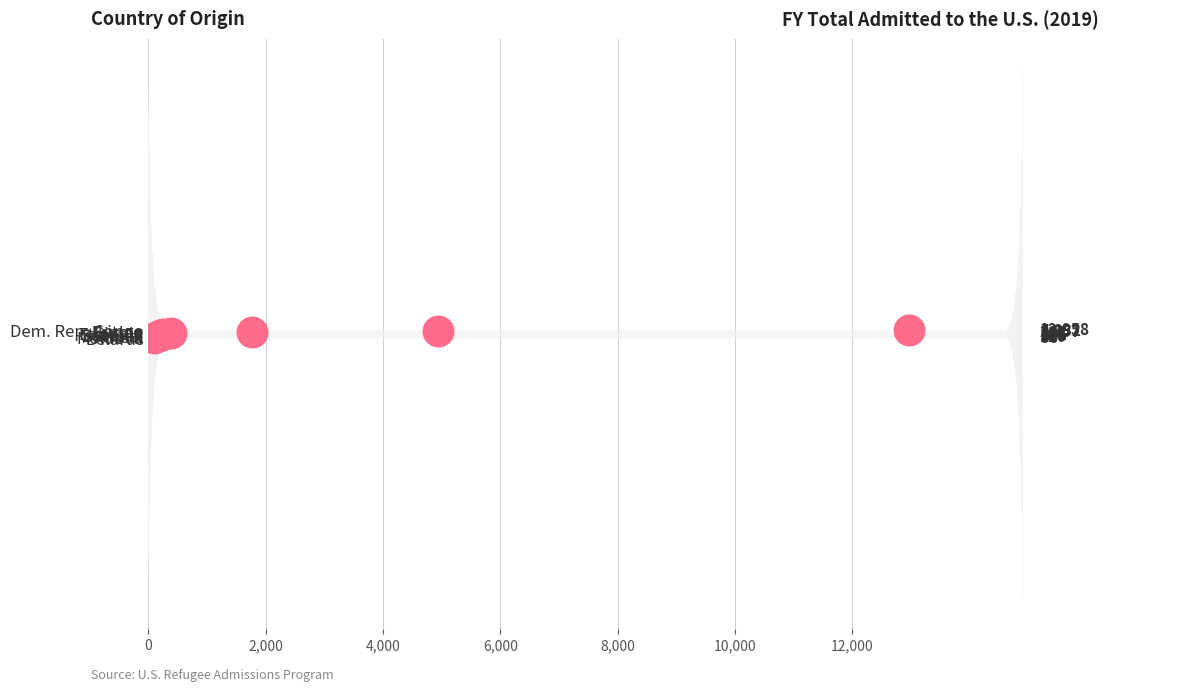

List the labels in order of value, largest first.

Dem. Rep. Congo, Burma, Eritrea, Sudan, Ethiopia, Somalia, Burundi, Russia, Moldova, Belarus